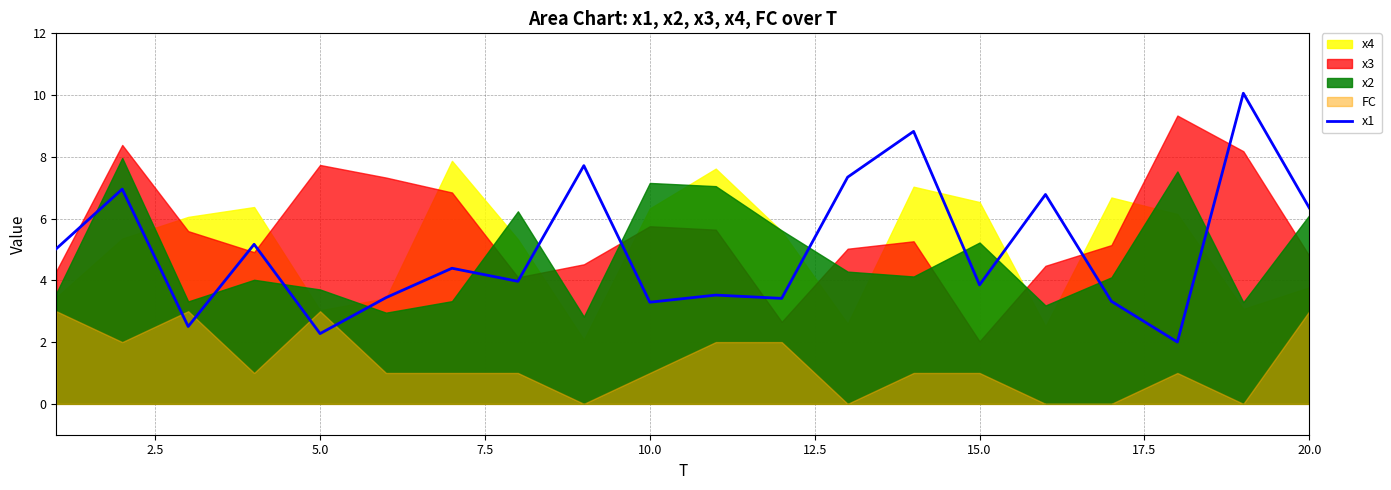

What is the lowest value of the x1 series?

2.0